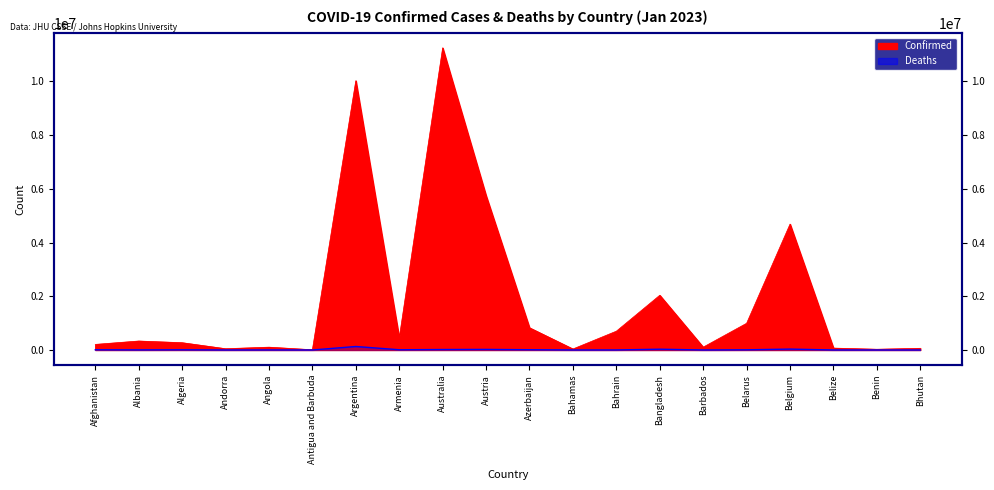

Reading left to right, transcribe all the data shown in this chart.

Confirmed: 207993	334037	271287	47781	105095	9106	10024095	446008	11247412	5743070	827379	37491	699625	2037377	105905	994037	4686147	70397	27989	62577
Deaths: 7857	3596	6881	165	1930	146	130338	8717	17712	21565	10050	833	1540	29441	569	7118	33478	688	163	21